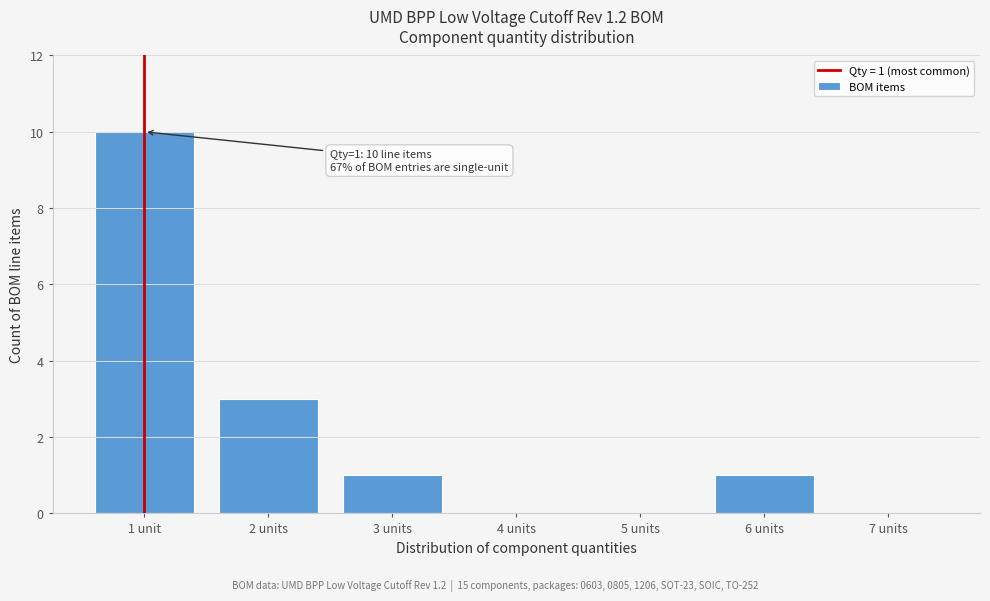

Reading right to left, what are all the values shown in this chart?

7 units=0	6 units=1	5 units=0	4 units=0	3 units=1	2 units=3	1 unit=10